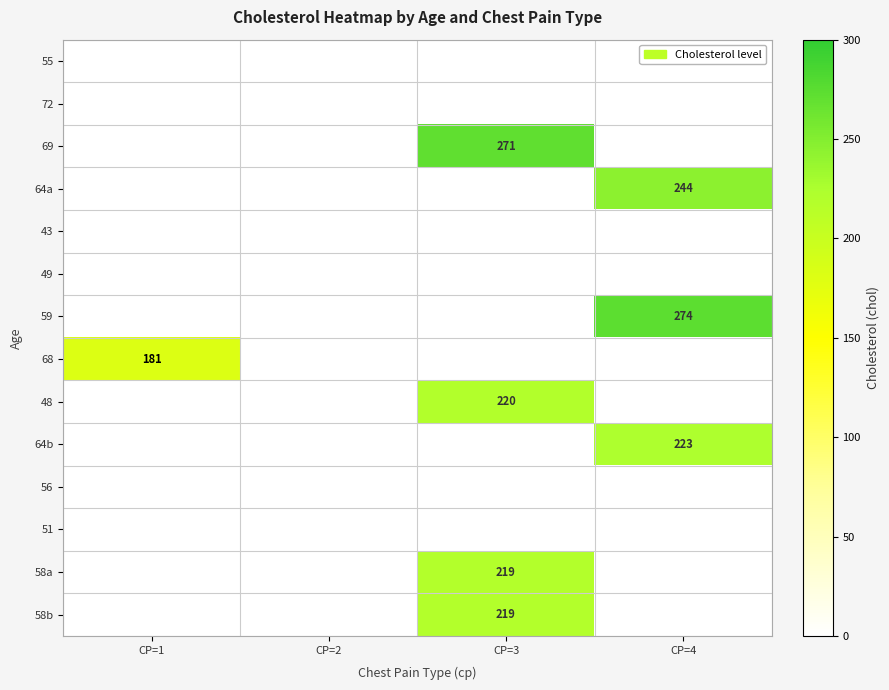

At how many categories does at least one series exceed 61?

3